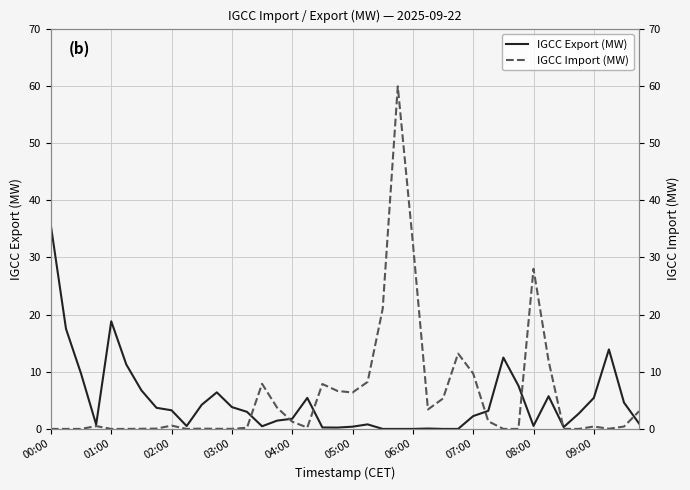

How many lines are shown in the chart?

2